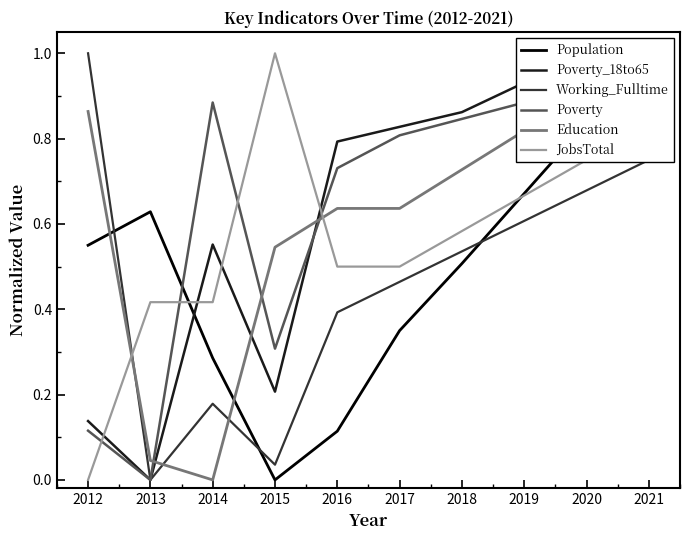

Which series has the largest range (max minus min)?

Population